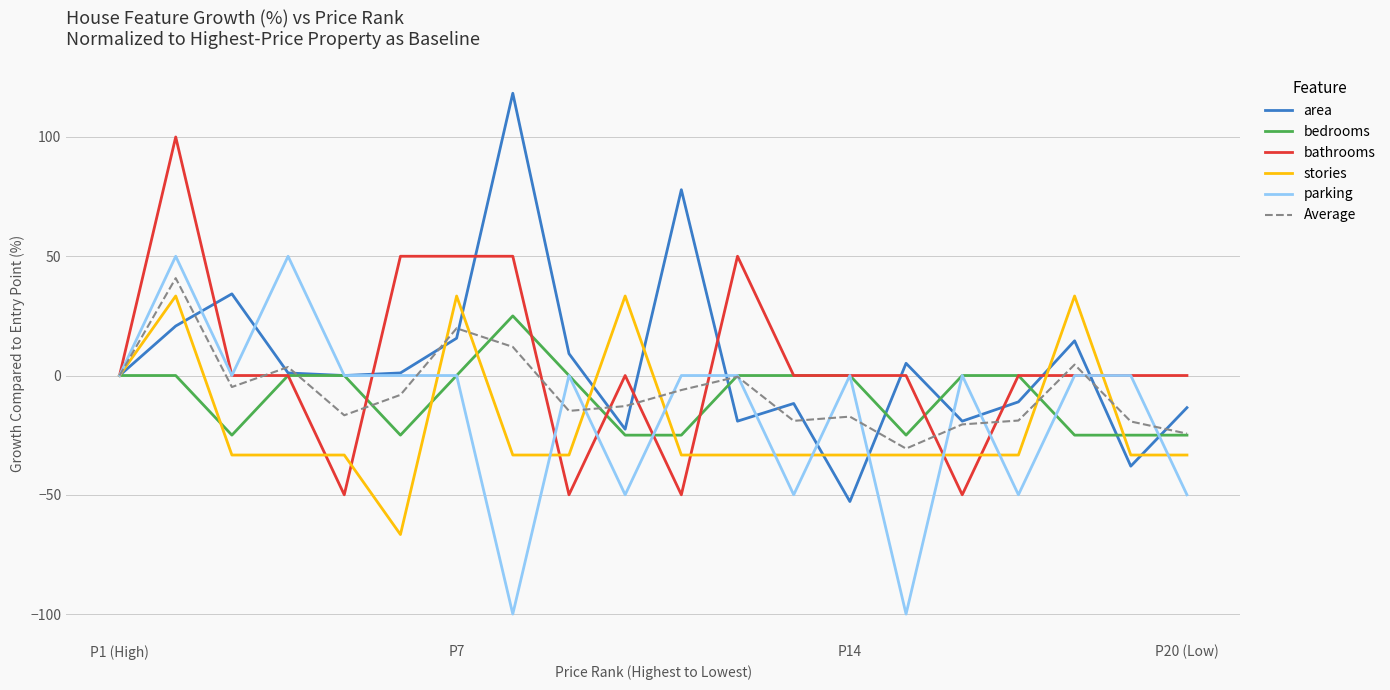

What is the minimum value shown in the chart?

-100.0